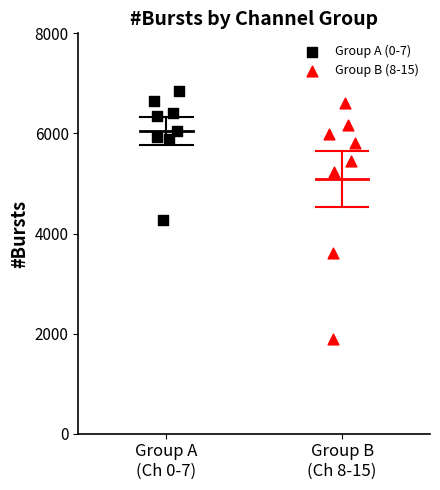

Which series has the widest spread of Y values?

Group B (8-15)